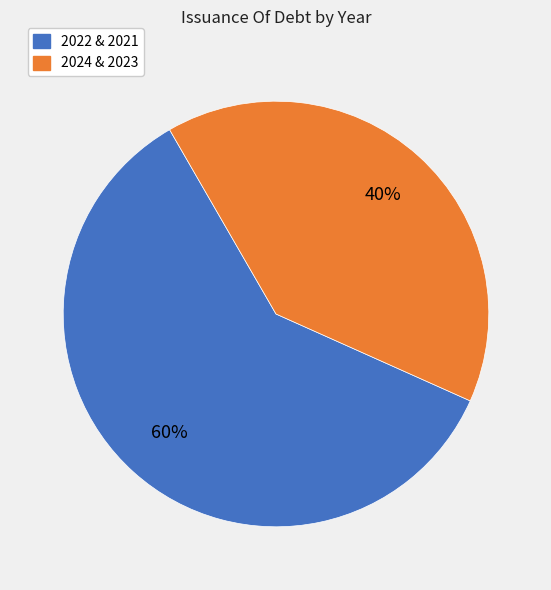

To the nearest percent, what percentage of the pie is 2024 & 2023?

40%